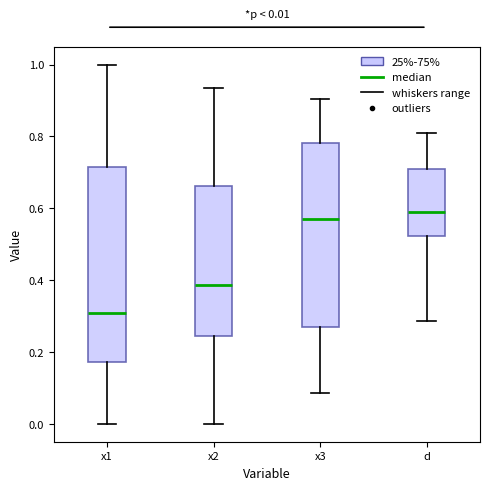

Which box is the tallest, from its lower edge to its upper edge?

x1